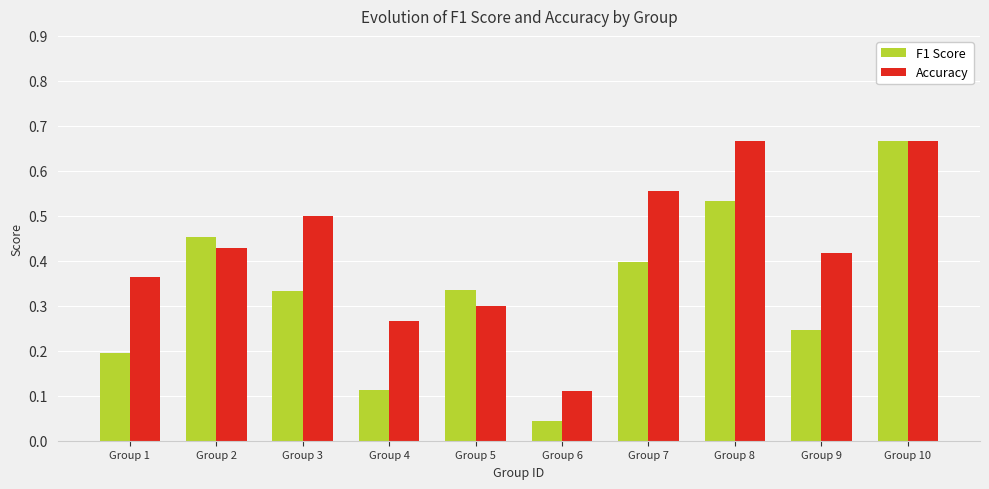

Which series has the largest total across all categories?

Accuracy